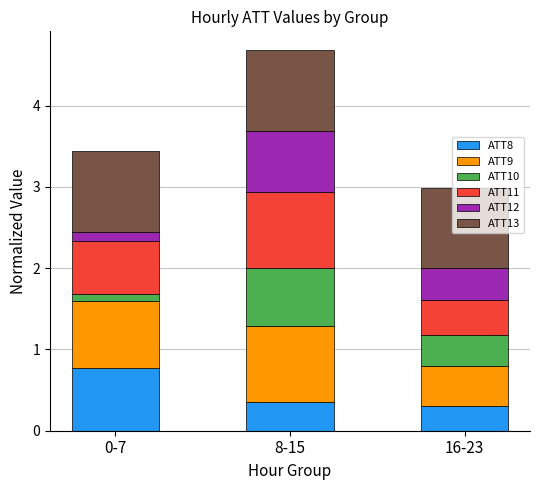

What is the total value across all series at 0-7?

3.4